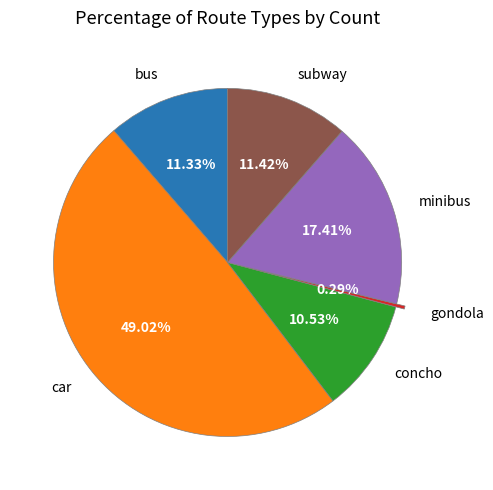

The car slice represents 49% of the pie. True or false?

True